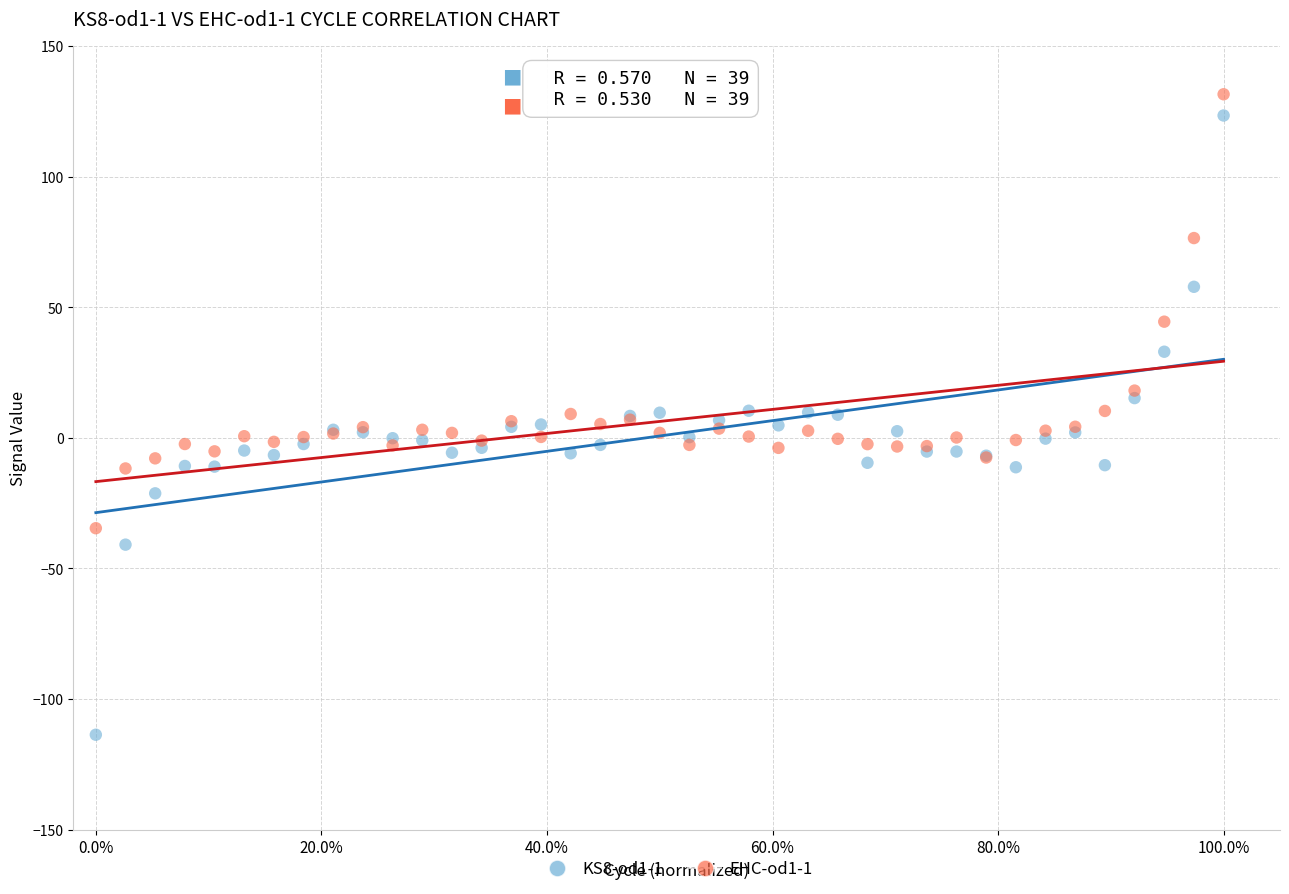

Which series reaches the maximum Y coordinate?

EHC-od1-1